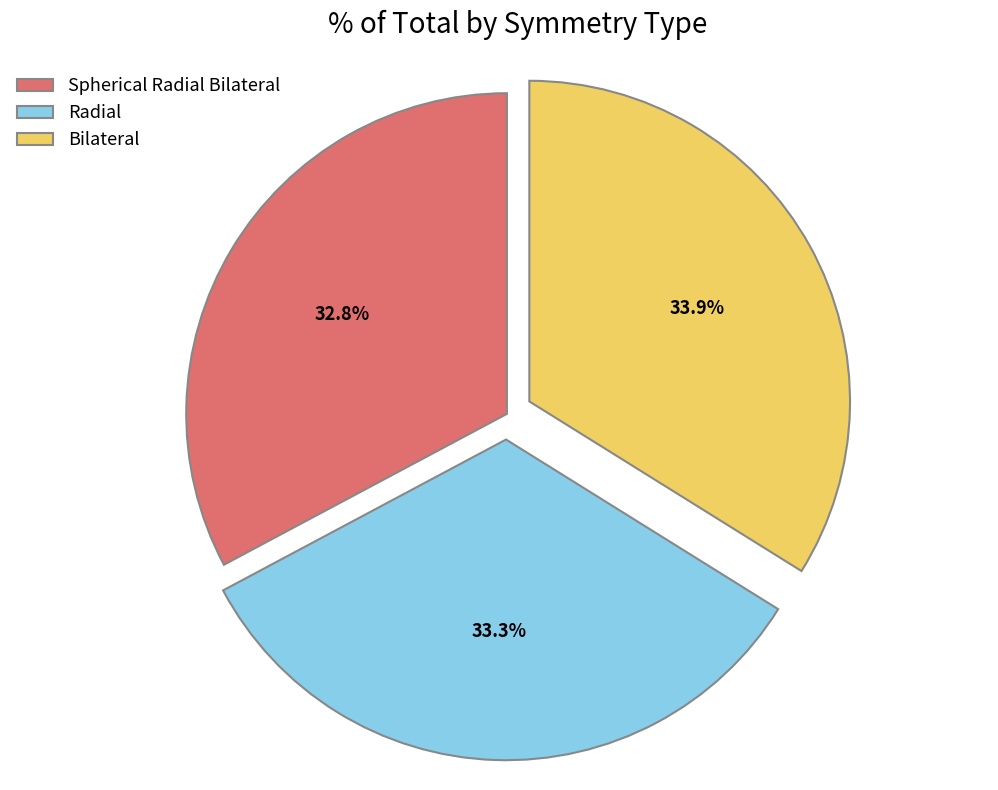

Which slice is the smallest?

Spherical Radial Bilateral